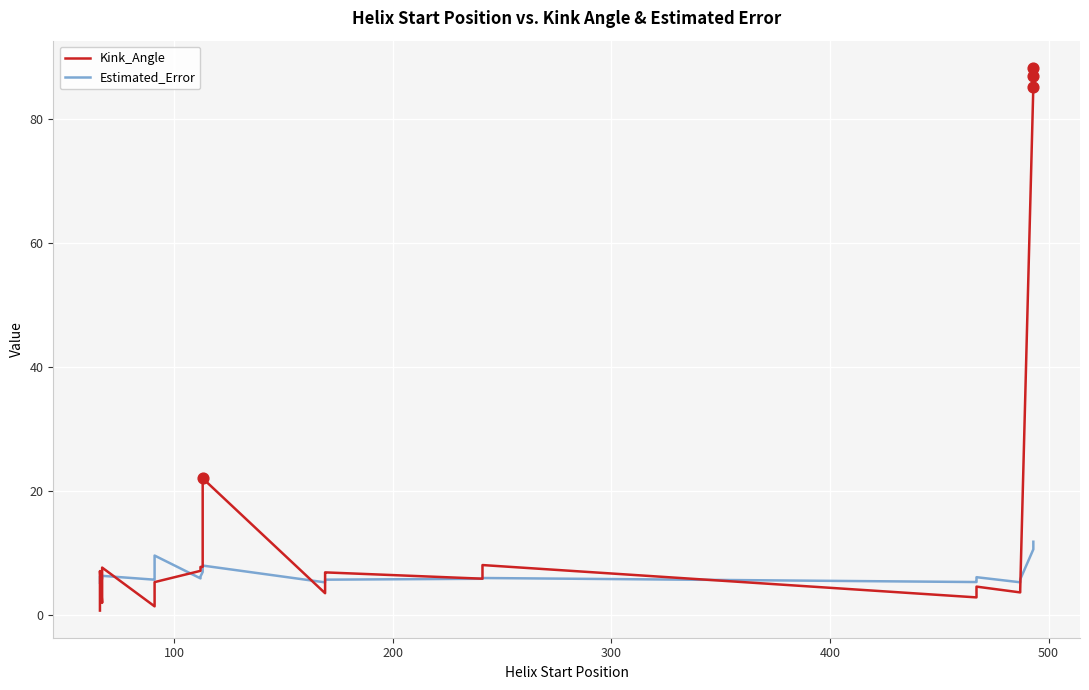

Which series contains the lowest Y value?

Kink_Angle